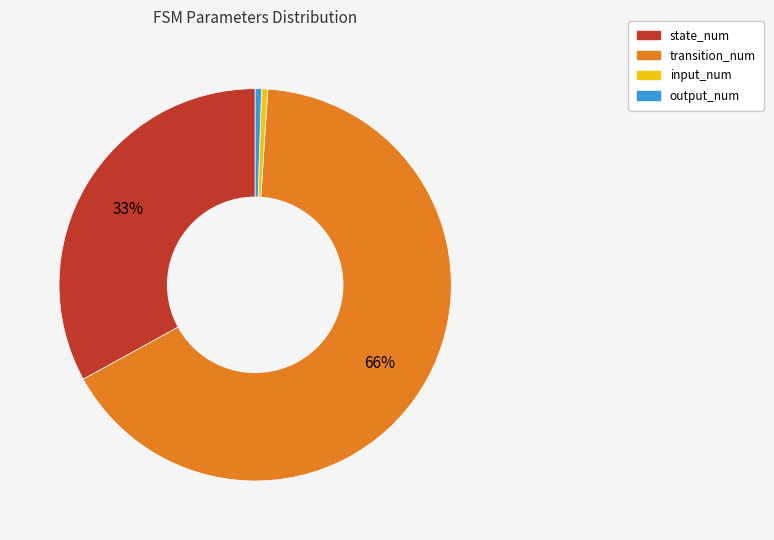

Is the sum of state_num and input_num greater than half?

No